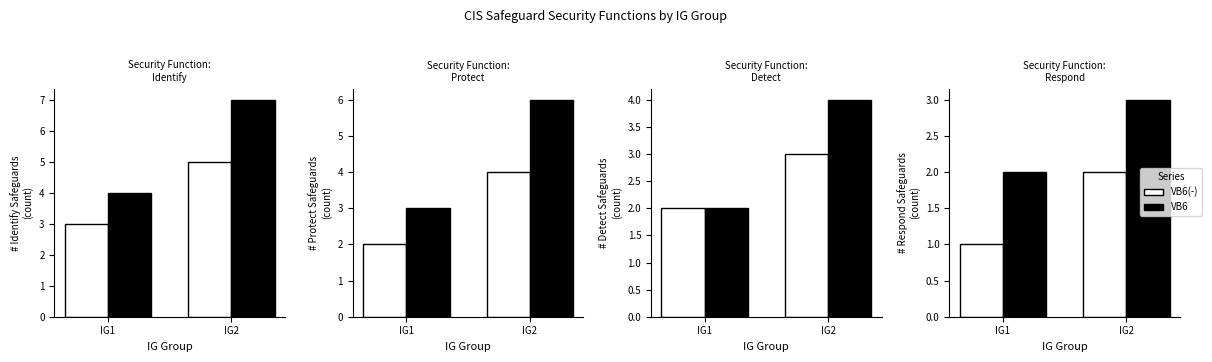

What is the sum of the VB6(-) values at IG1 and IG2?

3